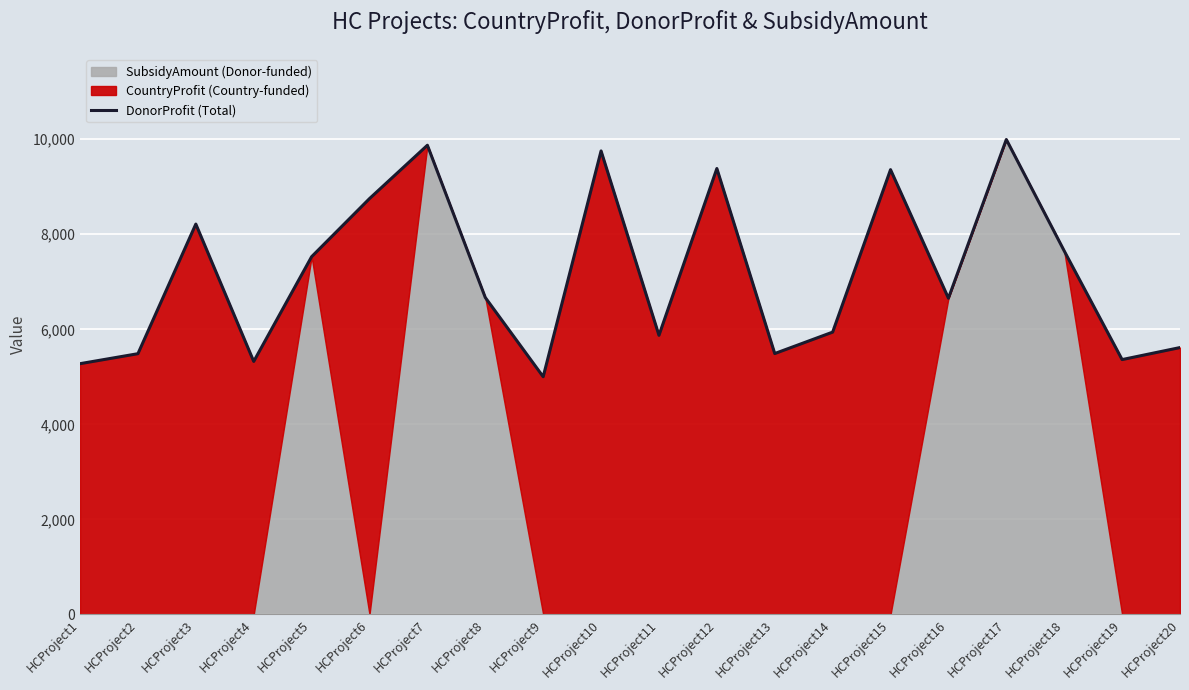

How many categories are shown in the chart?

20